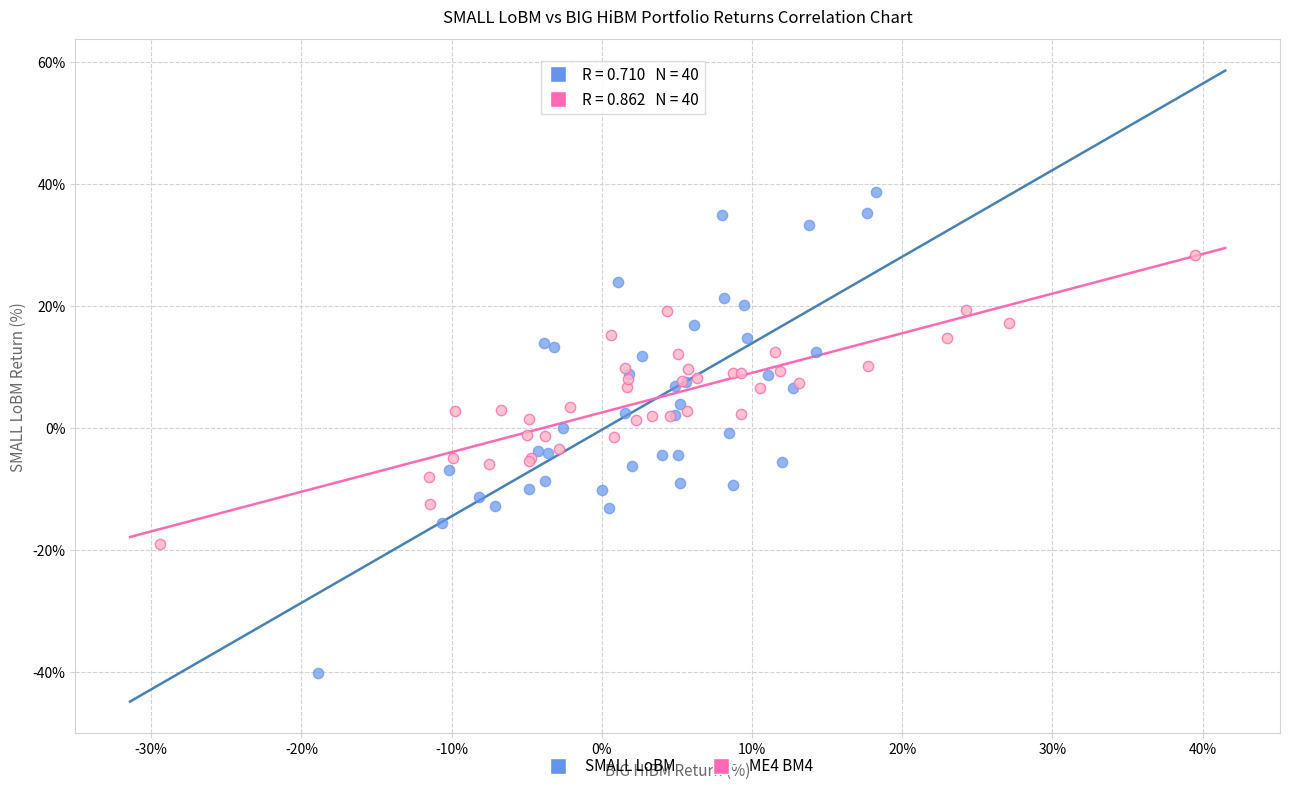

Which series reaches the maximum Y coordinate?

SMALL LoBM